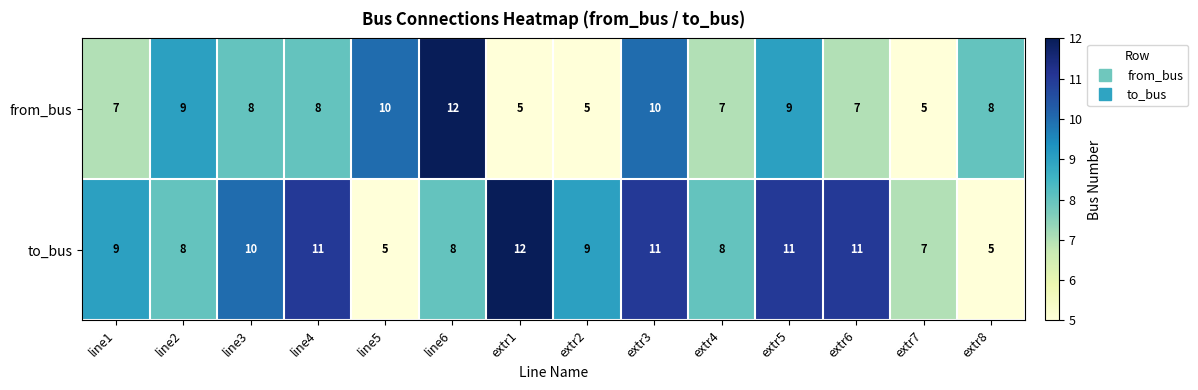

At which category is the sum across all series the highest?

extr3